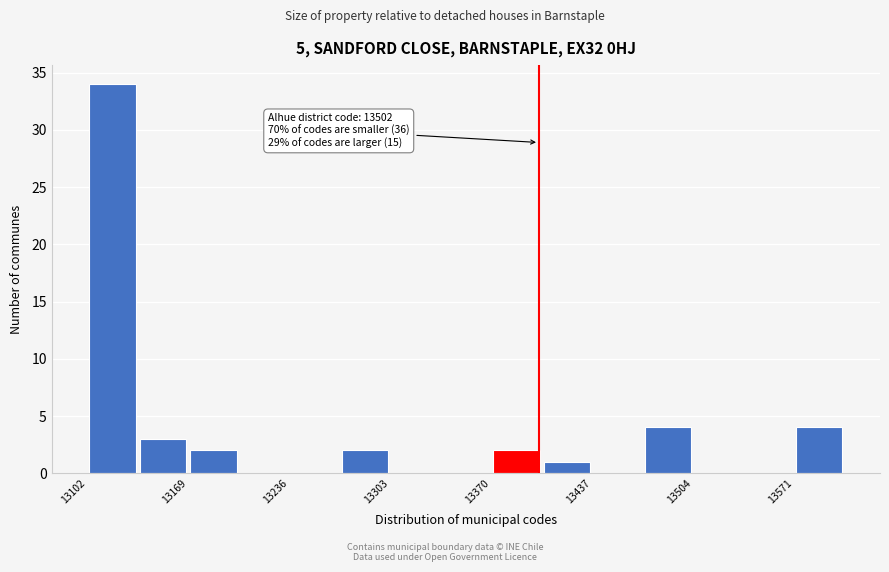

Read against the x-axis, roughly where is the centre of the tallest bar?

13120